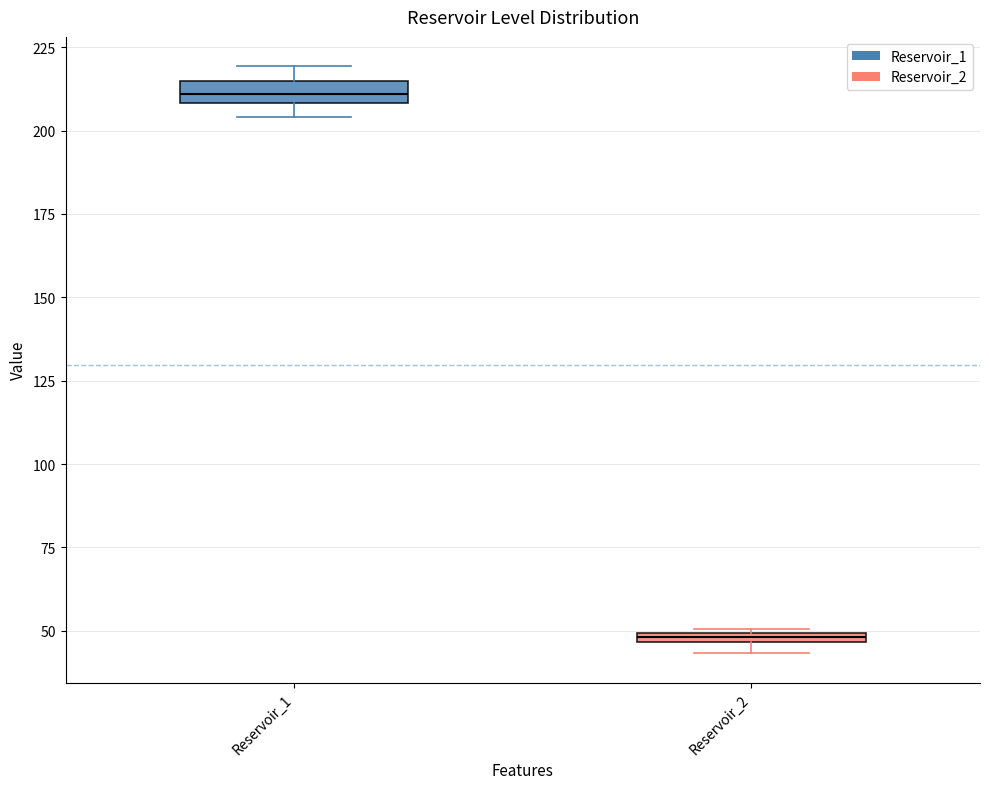

Where is the lower edge of the box for Reservoir_1 on the y-axis? The values are not printed on the chart, so give them approximately, as read against the axis.

210